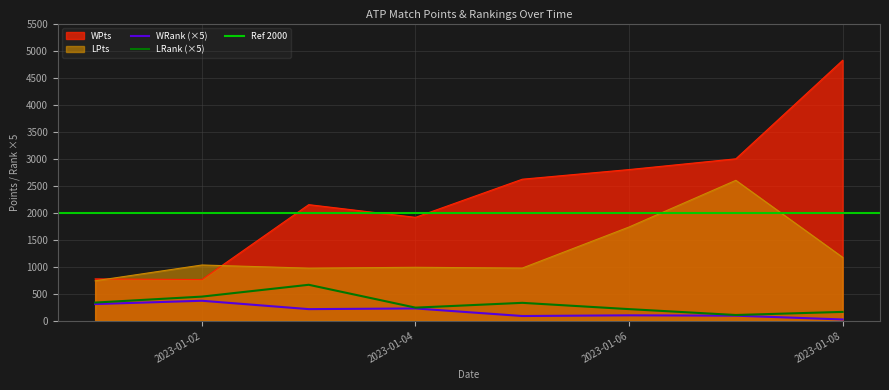

What is the highest value of the WRank (×5) series?

371.1